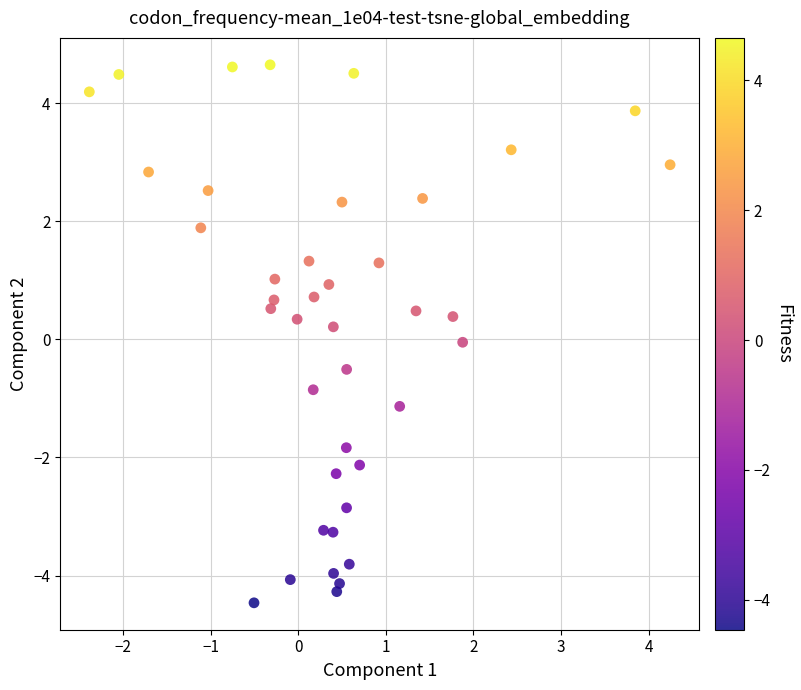

What is the range of X values (max minus min)?

6.6